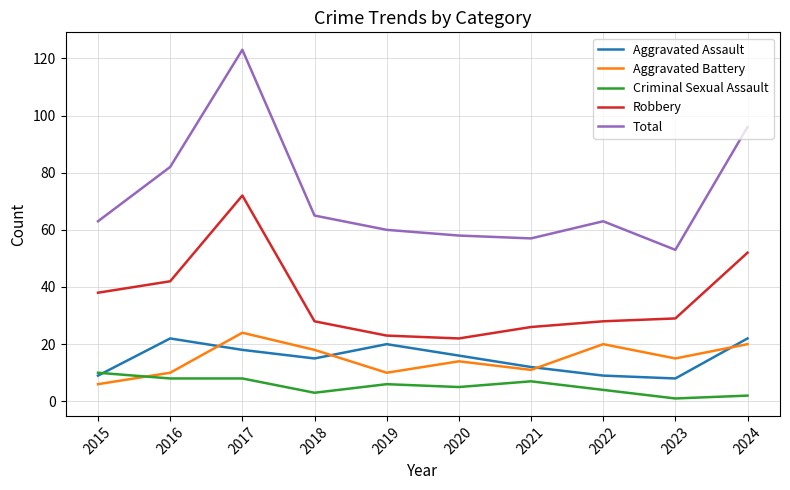

True or false: Robbery and Aggravated Assault cross at least once.

False